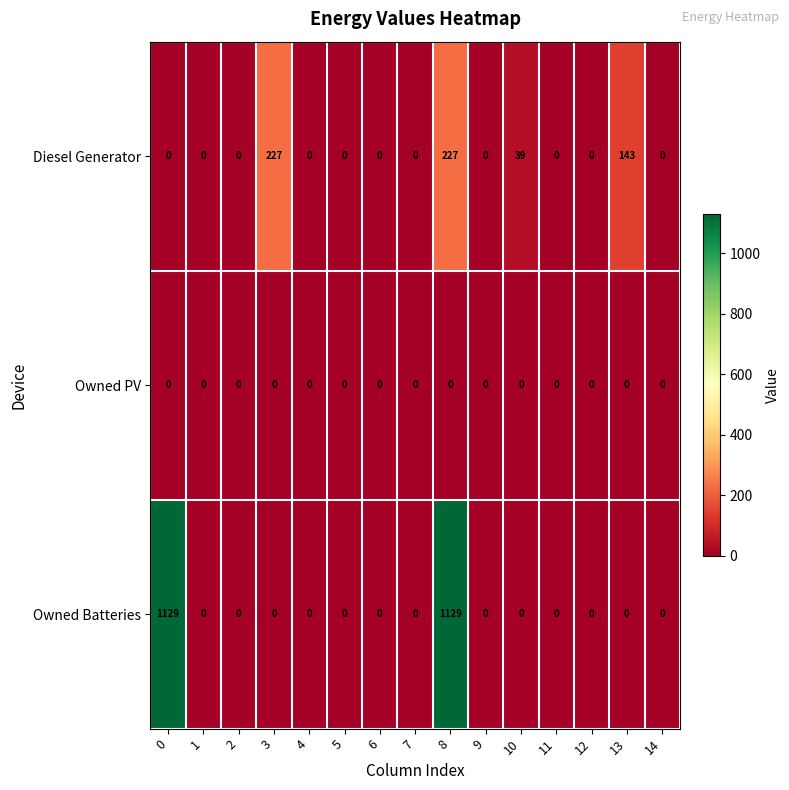

Which series has the largest range (max minus min)?

Owned Batteries